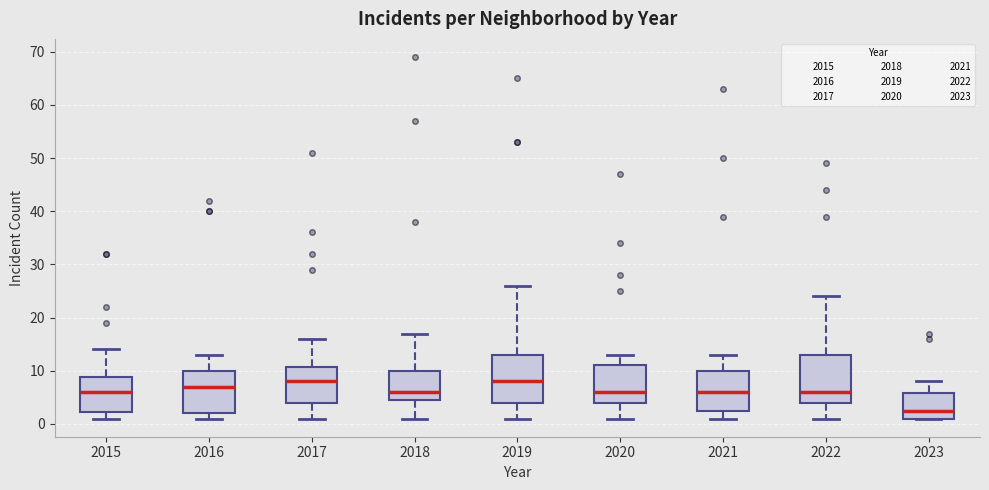

Reading left to right, read every box against the y-axis: the position of its median line, the range the box covers, and the ends of its whiskers. The values are not printed on the chart, so give them approximately, as read against the axis.

2015: median 6, box 2 to 9, whiskers 1 to 14
2016: median 7, box 2 to 10, whiskers 1 to 13
2017: median 8, box 4 to 11, whiskers 1 to 16
2018: median 6, box 5 to 10, whiskers 1 to 17
2019: median 8, box 4 to 13, whiskers 1 to 26
2020: median 6, box 4 to 11, whiskers 1 to 13
2021: median 6, box 3 to 10, whiskers 1 to 13
2022: median 6, box 4 to 13, whiskers 1 to 24
2023: median 3, box 1 to 6, whiskers 1 to 8